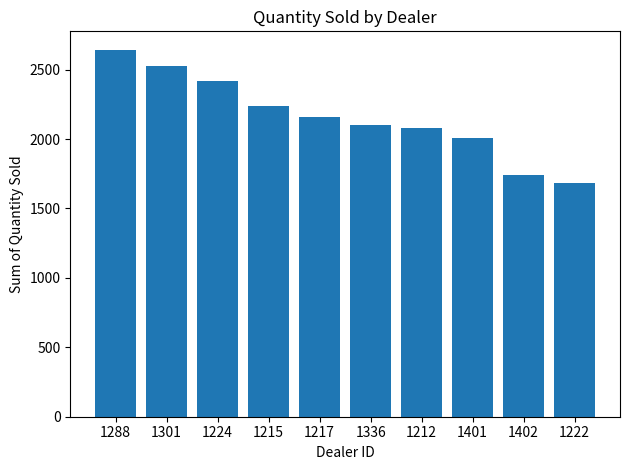

Are the bars horizontal?

No